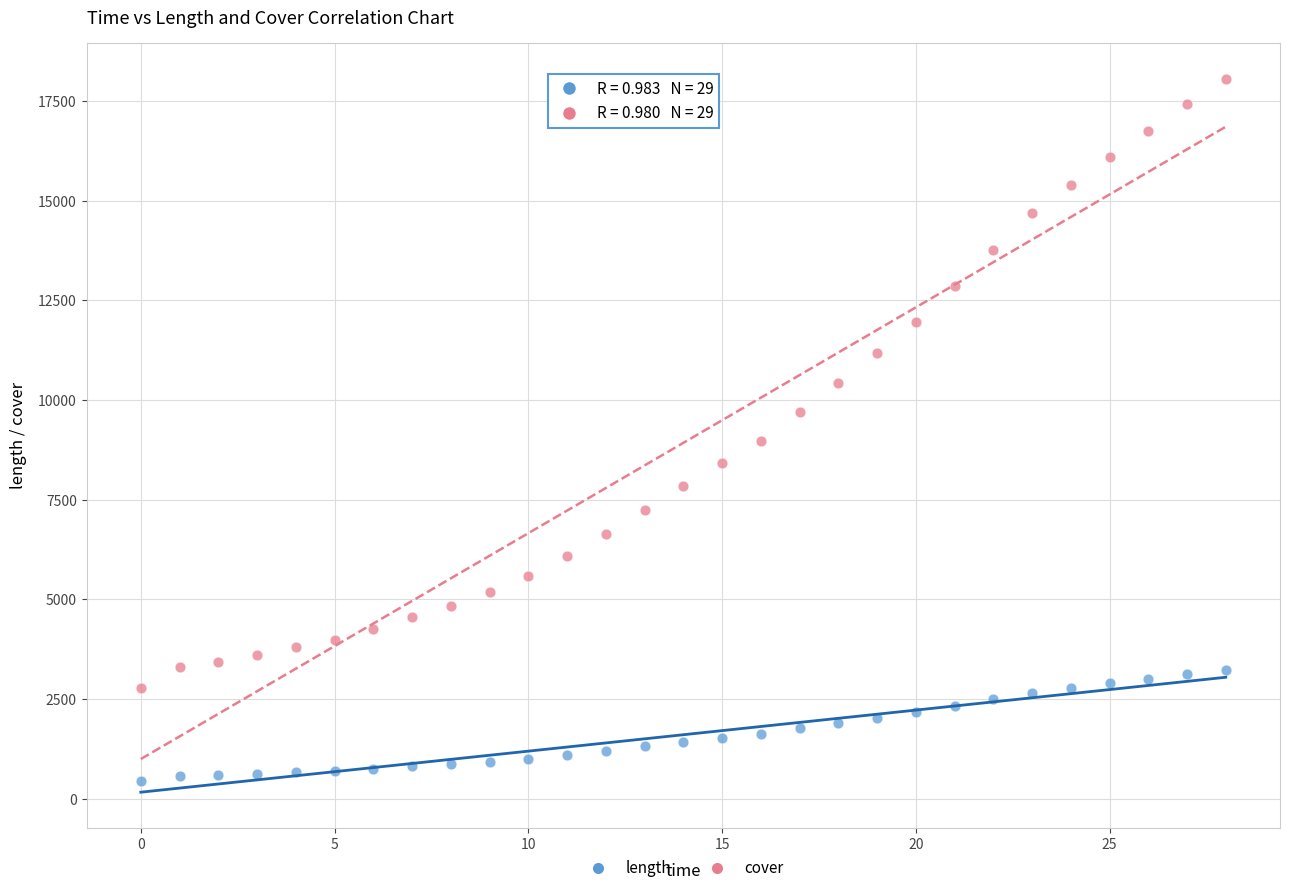

Which series has the largest Y range (max minus min)?

cover